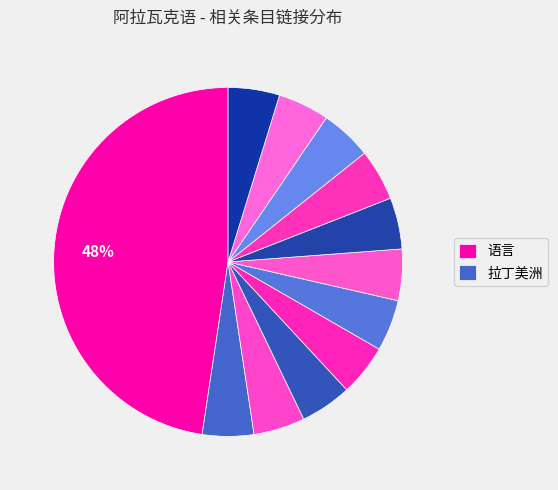

Which slice is the largest?

语言